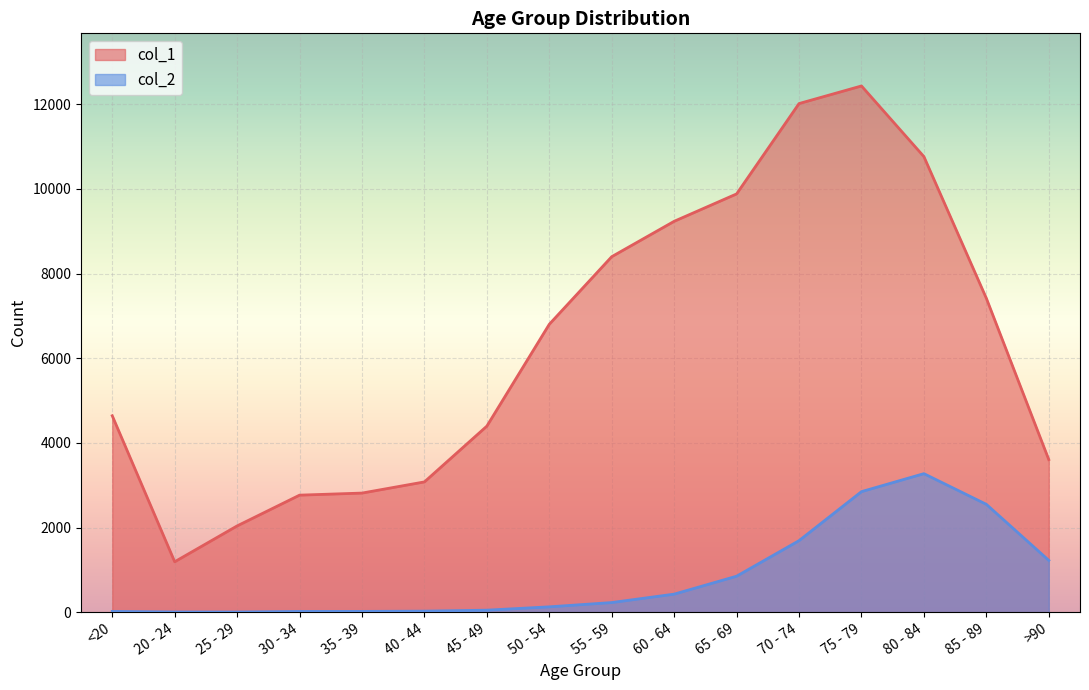

What is the highest value of the col_2 series?

3273